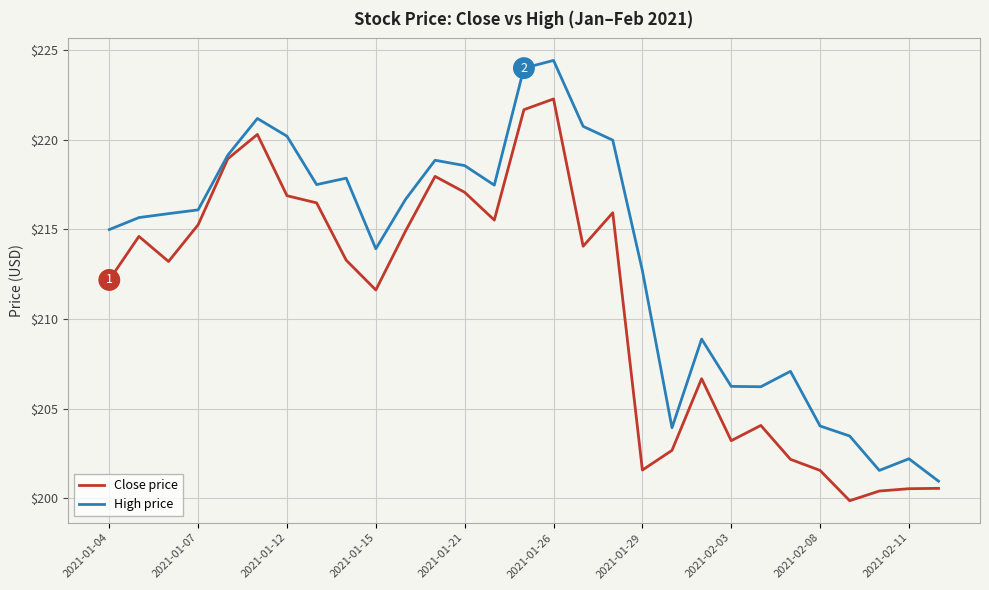

What is the maximum value for High price?

224.4